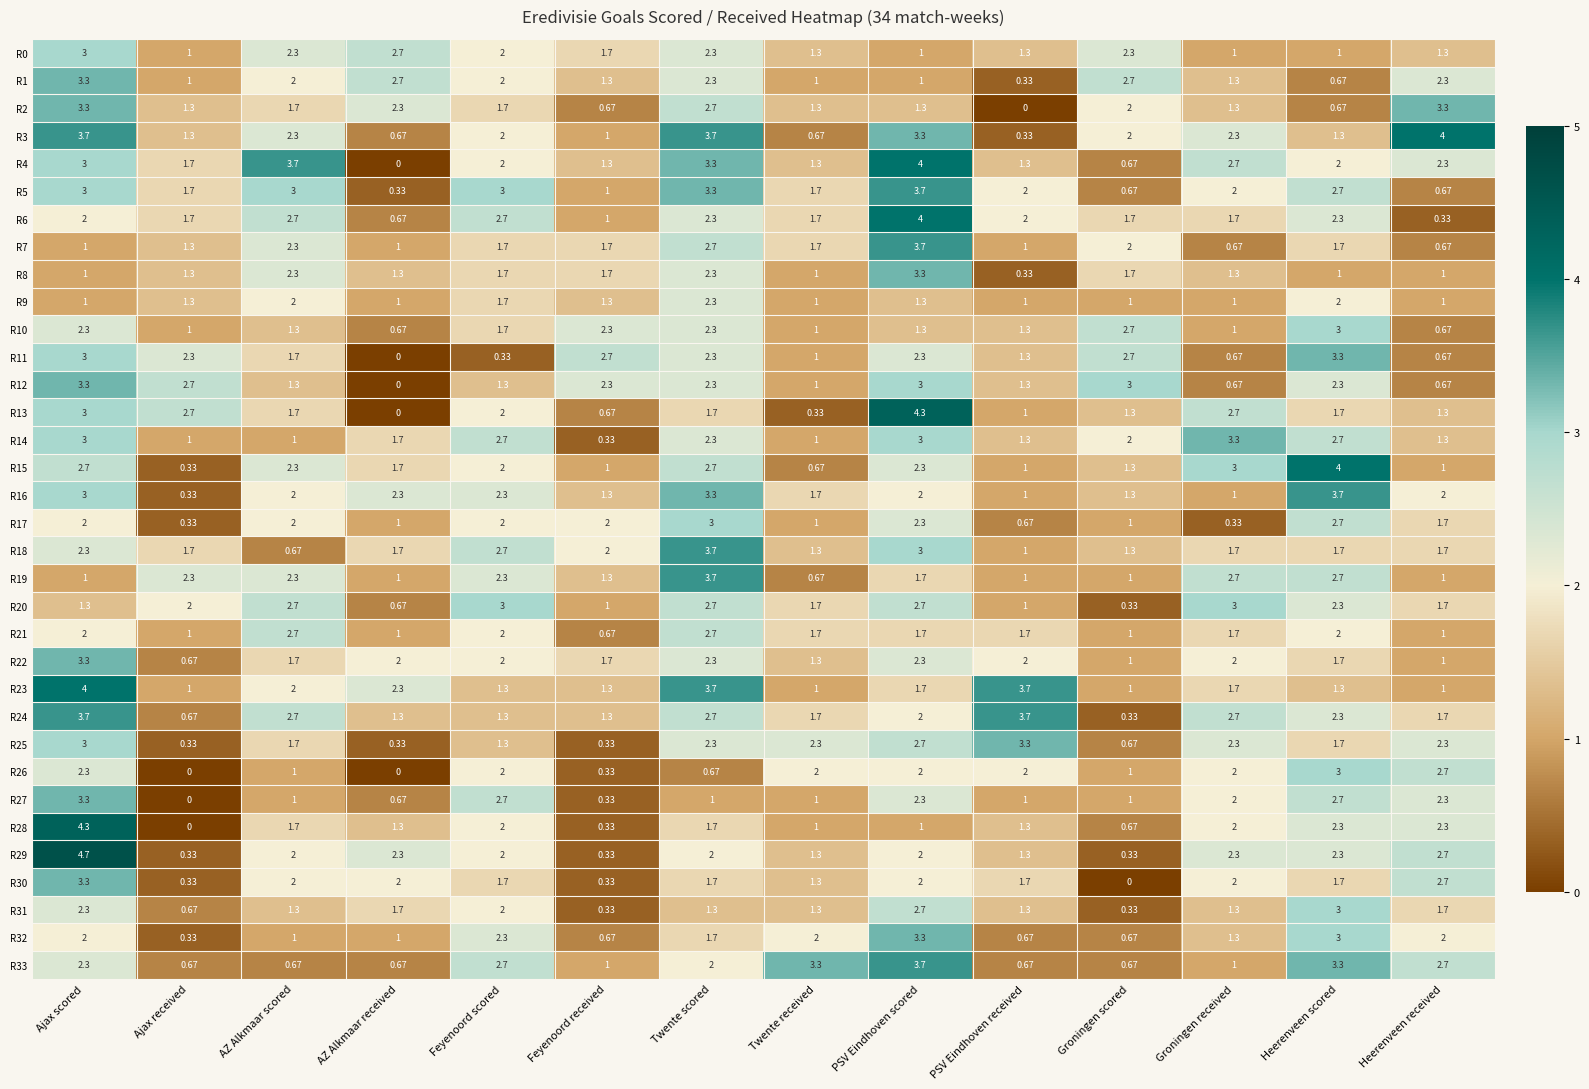

Where does the R3 series first go above 2?

Ajax scored